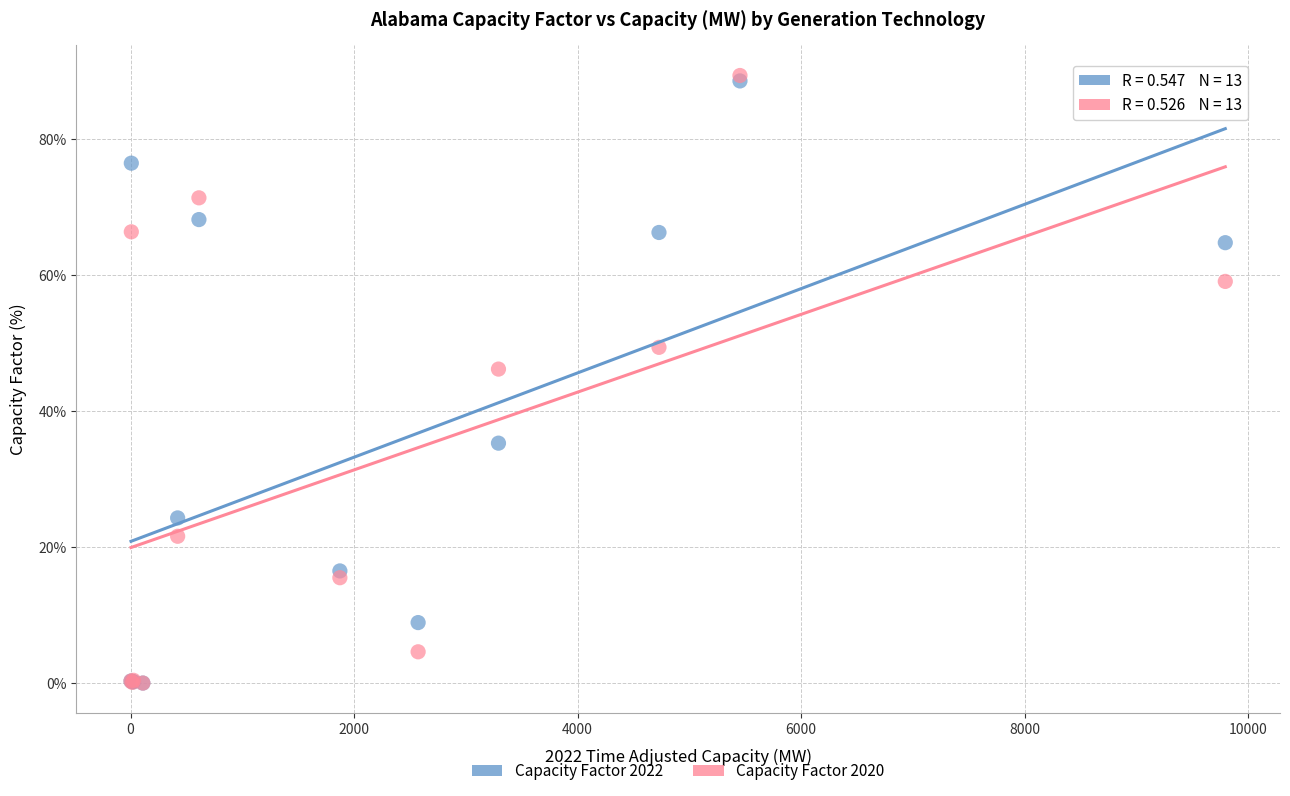

Across all series, what Y value is closest to 44?

46.2